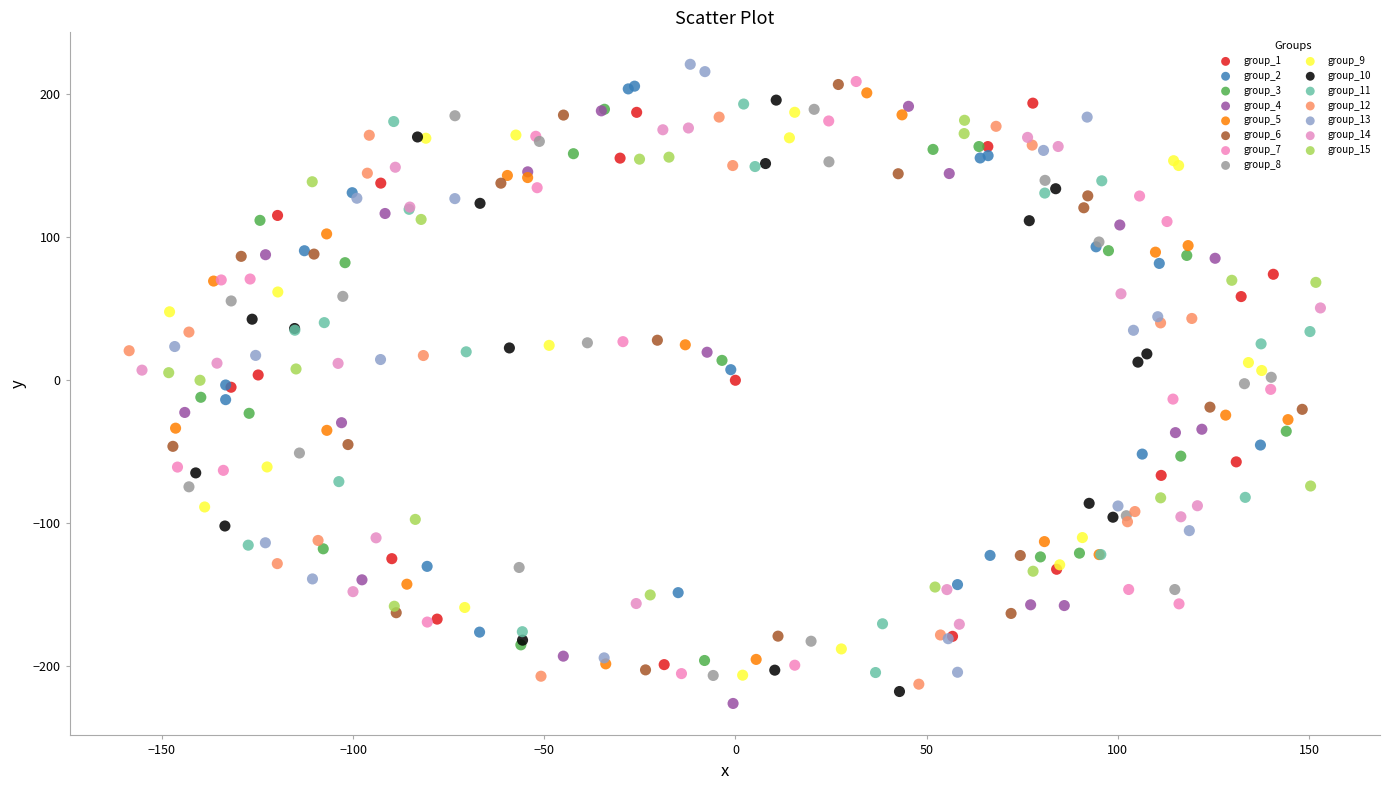

Which series reaches the maximum Y coordinate?

group_13